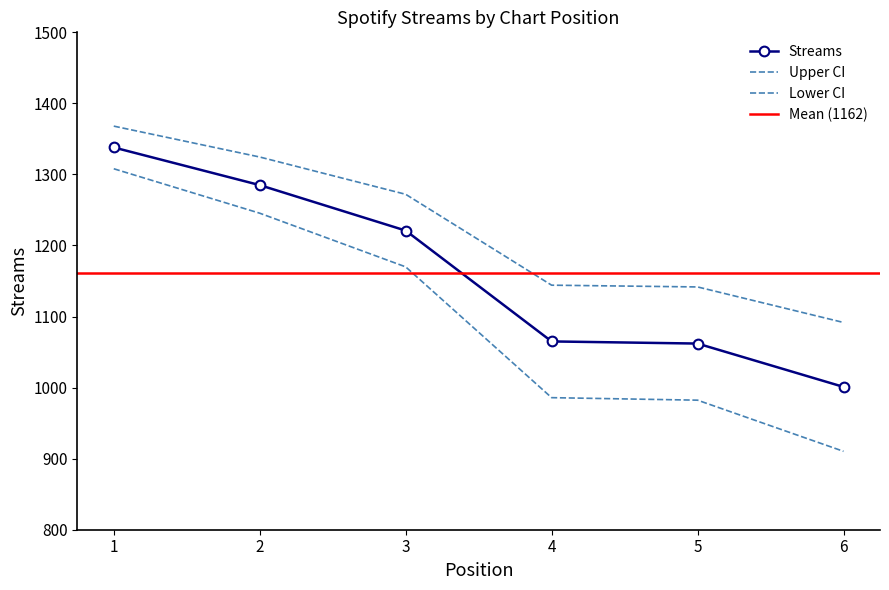

Where is the data nearest to the value 1169?

3